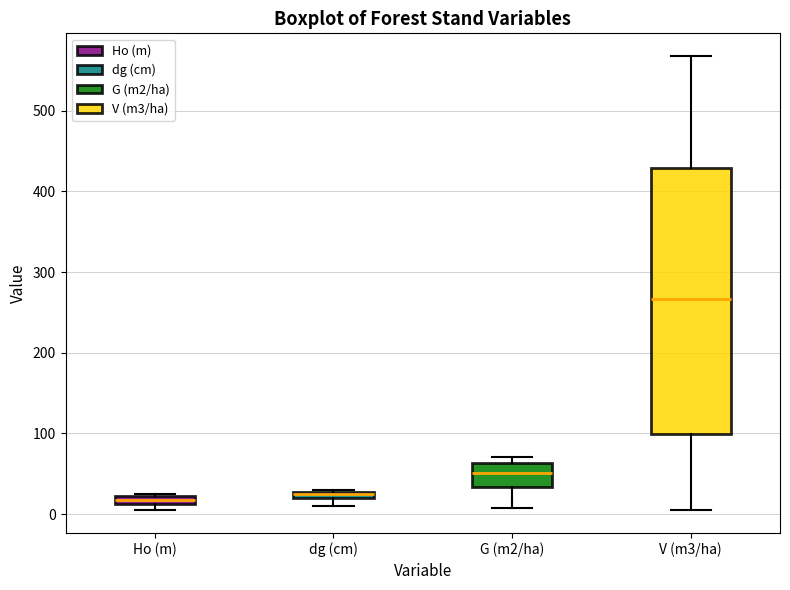

Which box is the tallest, from its lower edge to its upper edge?

V (m3/ha)